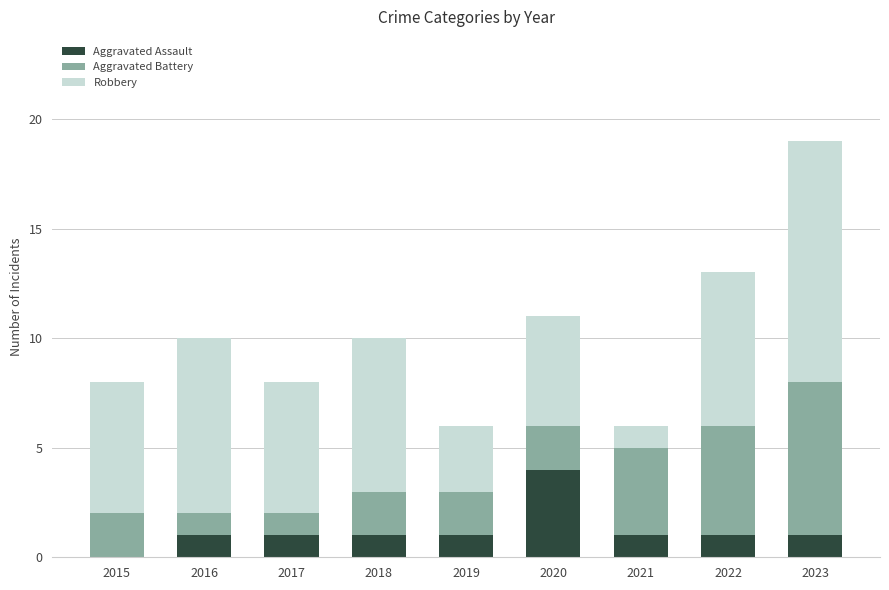

Which category has the highest value in the Aggravated Assault series?

2020